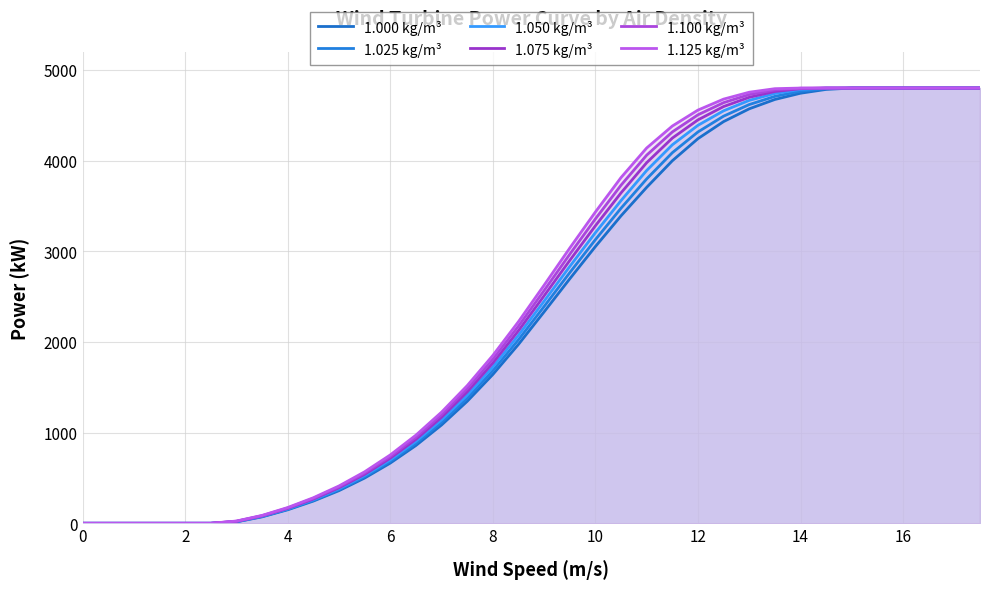

Which series has the widest spread of values?

1.000 kg/m³